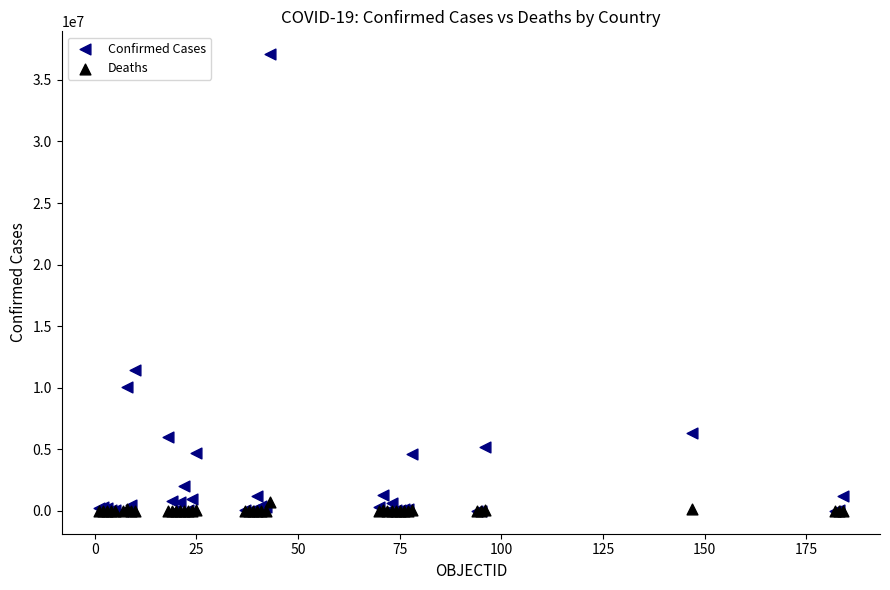

What are all the series names shown in the legend?

Confirmed Cases, Deaths